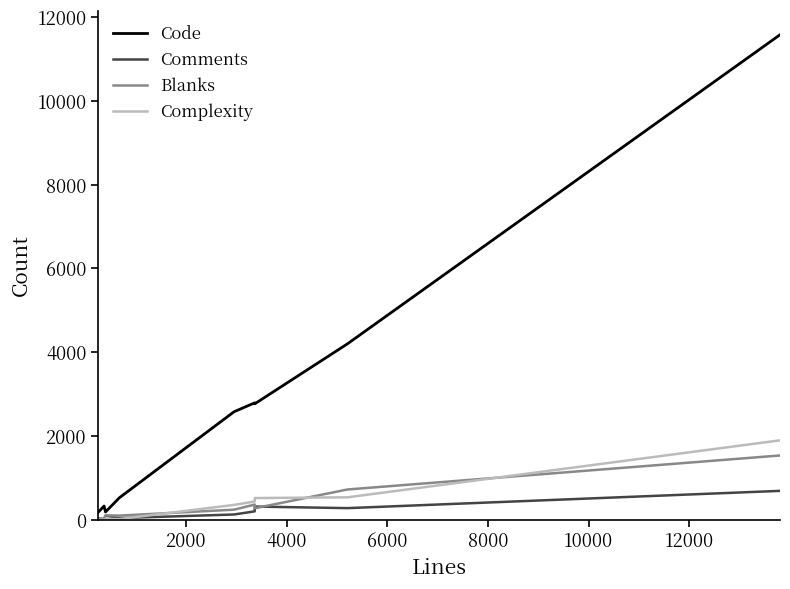

What is the greatest value displayed?

11580